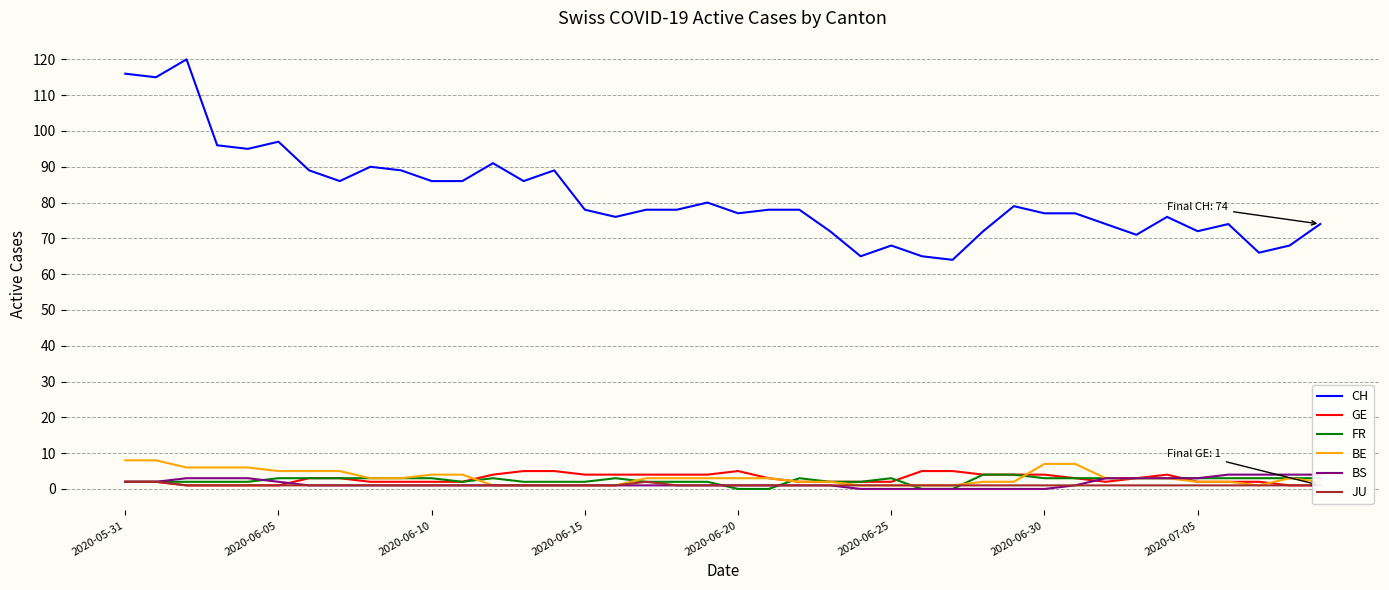

Between 37 and 16, which is larger?

16